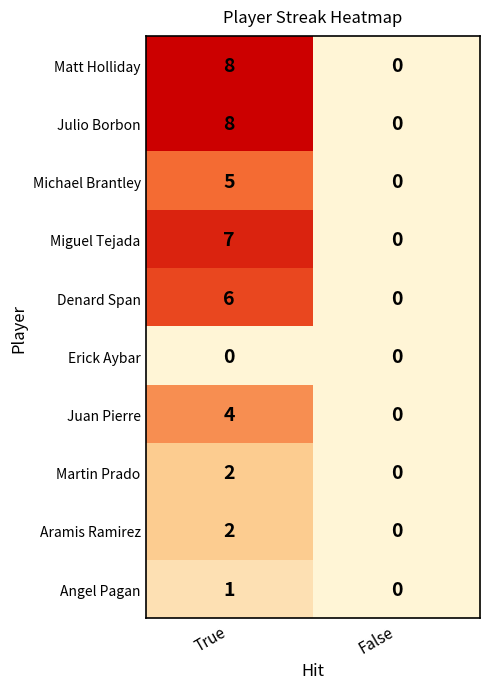

How many series are shown in this chart?

10